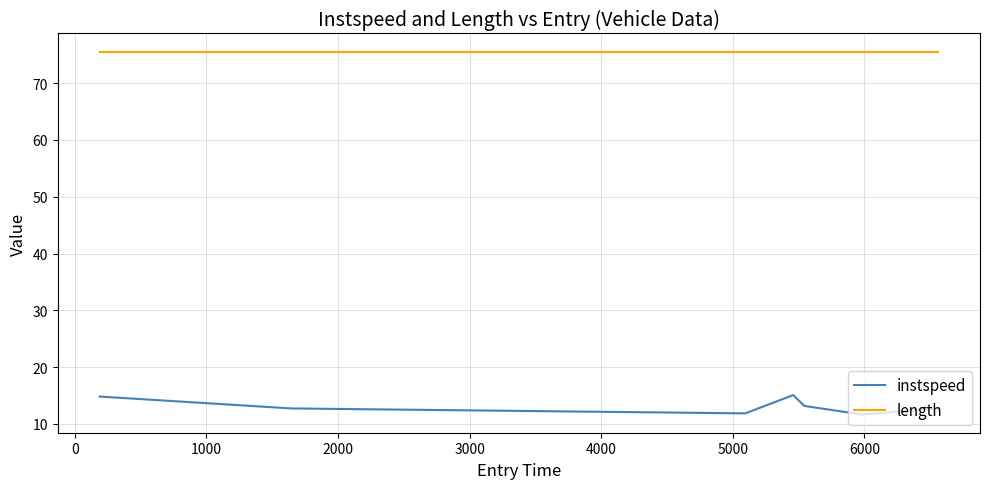

Which series has the widest spread of values?

instspeed